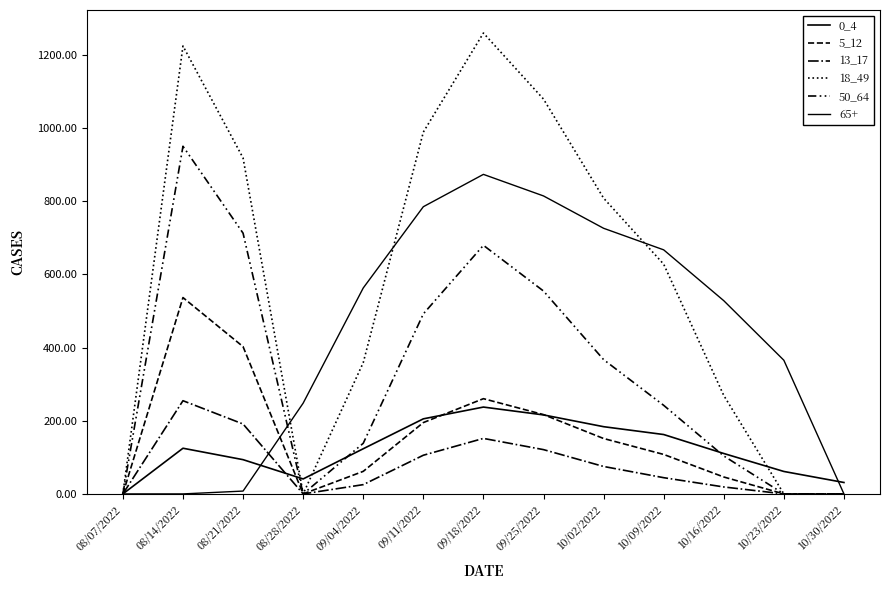

How many categories are shown in the chart?

13